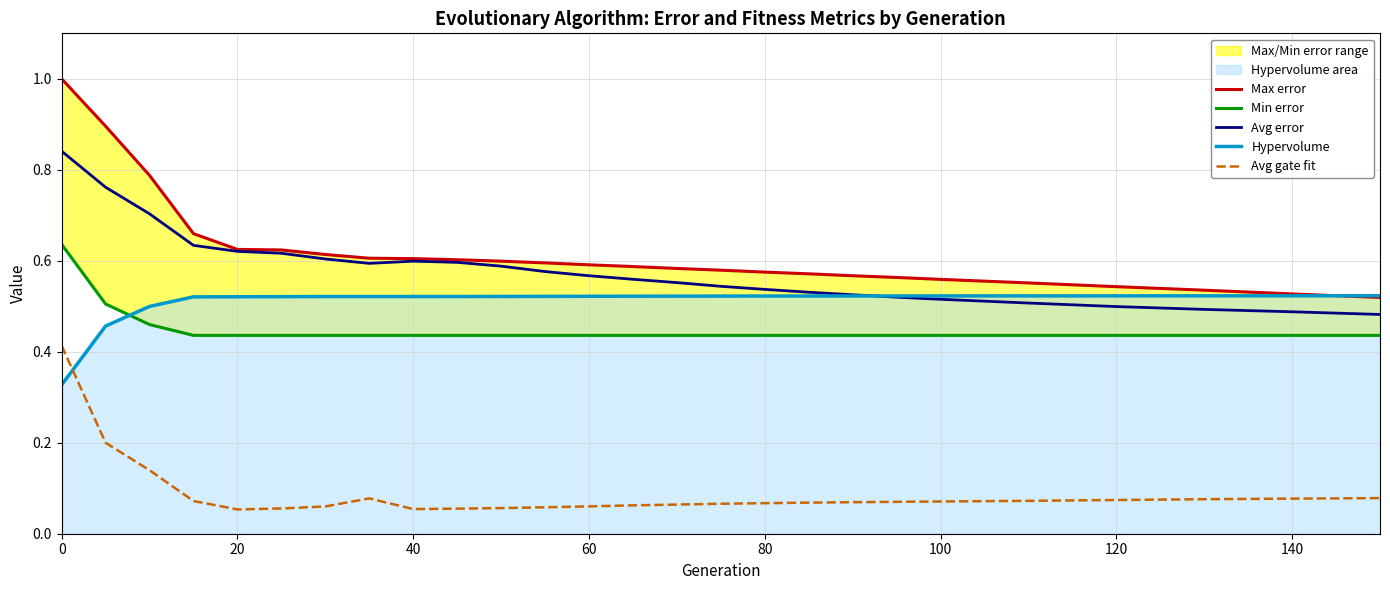

Which has a higher value, 20 or 19?

19